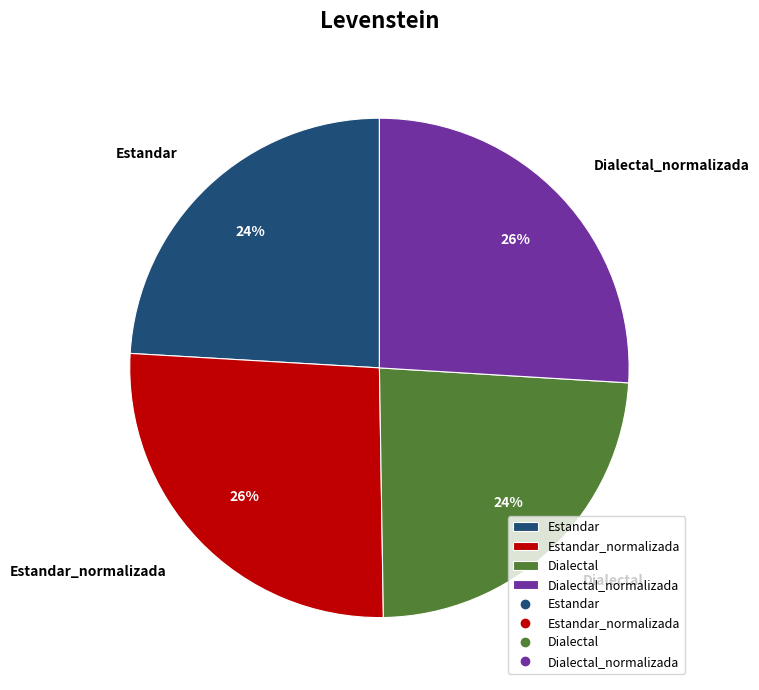

Does Estandar account for over 50% of the chart?

No